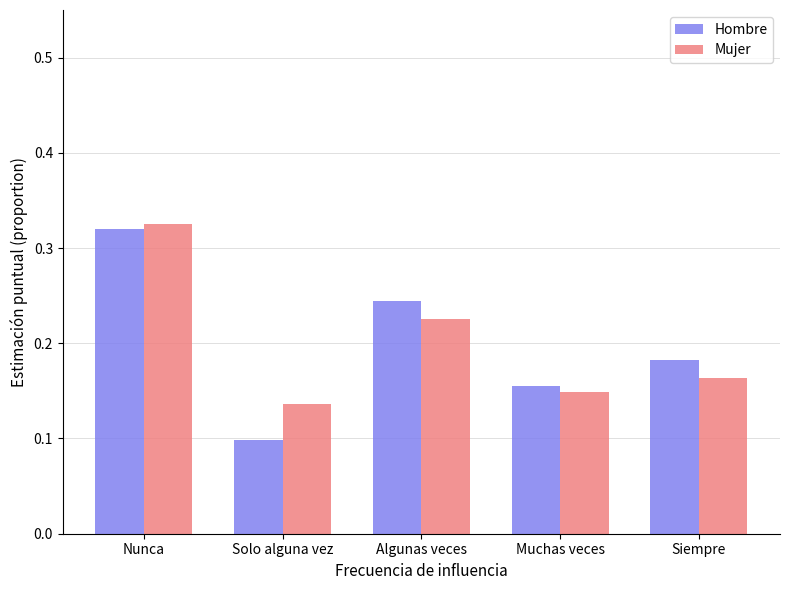

Which category has the lowest value in the Hombre series?

Solo alguna vez